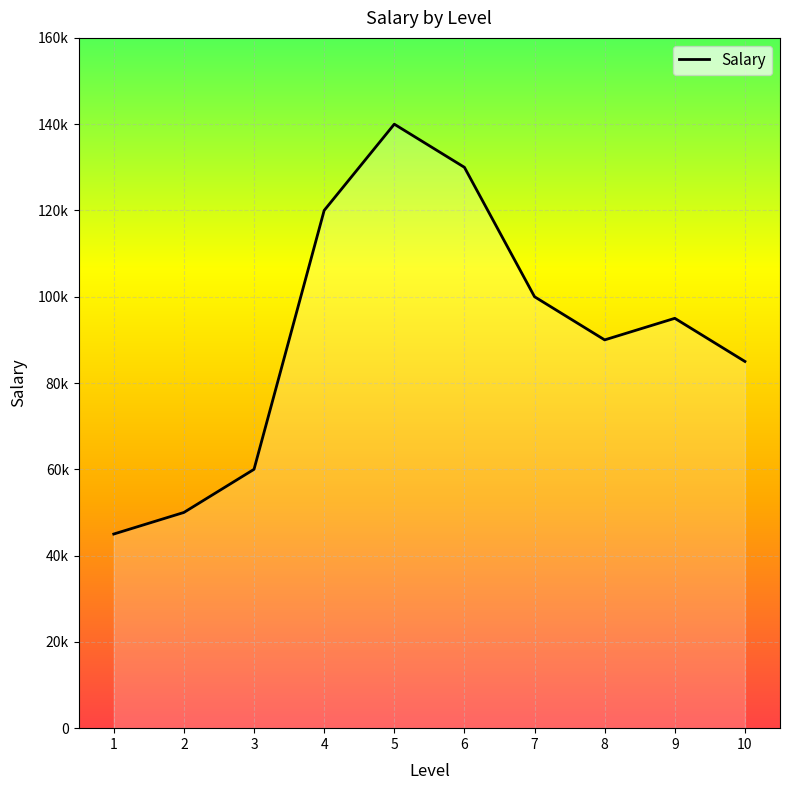

Reading right to left, list all the values displayed in this chart.

10=85000	9=95000	8=90000	7=100000	6=130000	5=140000	4=120000	3=60000	2=50000	1=45000